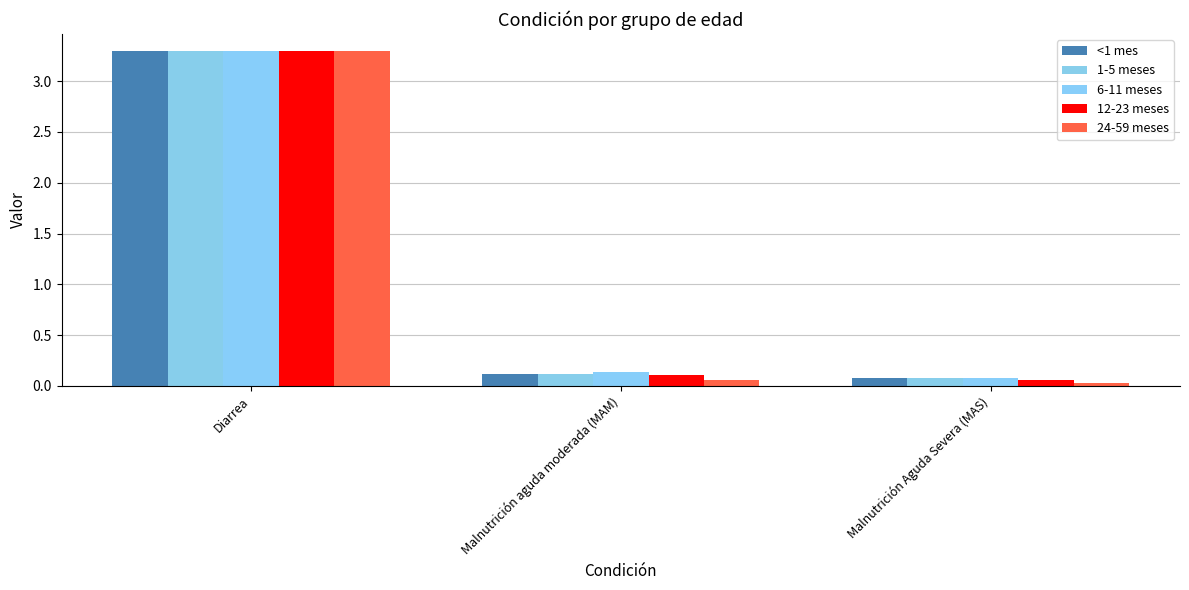

Which series has the largest total across all categories?

6-11 meses